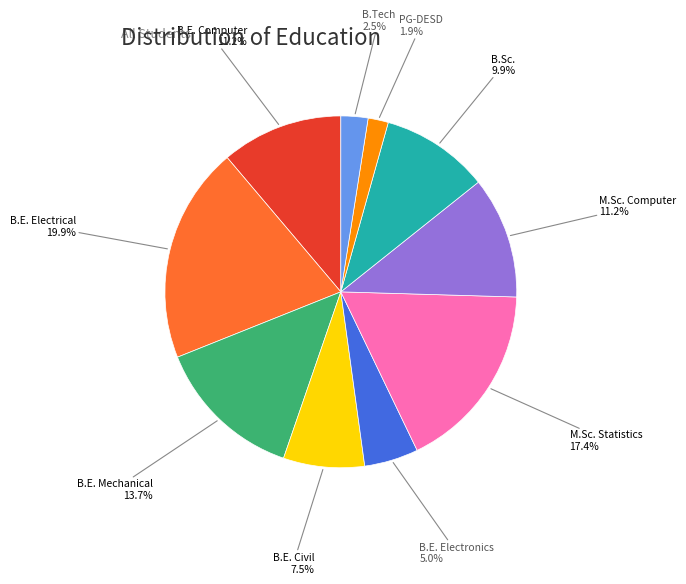

What percentage is NOT represented by B.E. Electronics?

95.0%